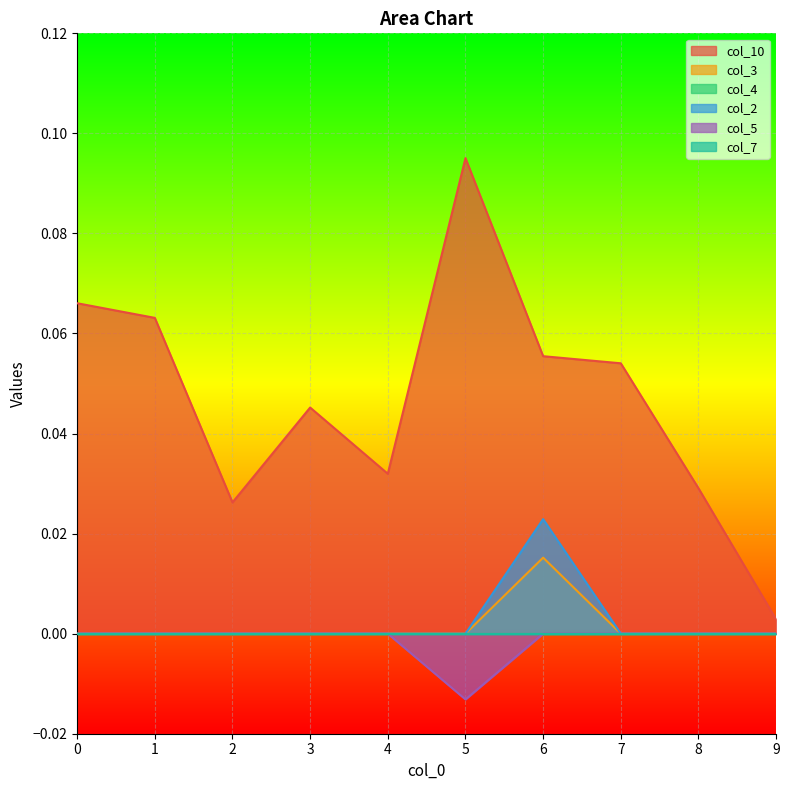

At which label is col_10 closest to 0?

9